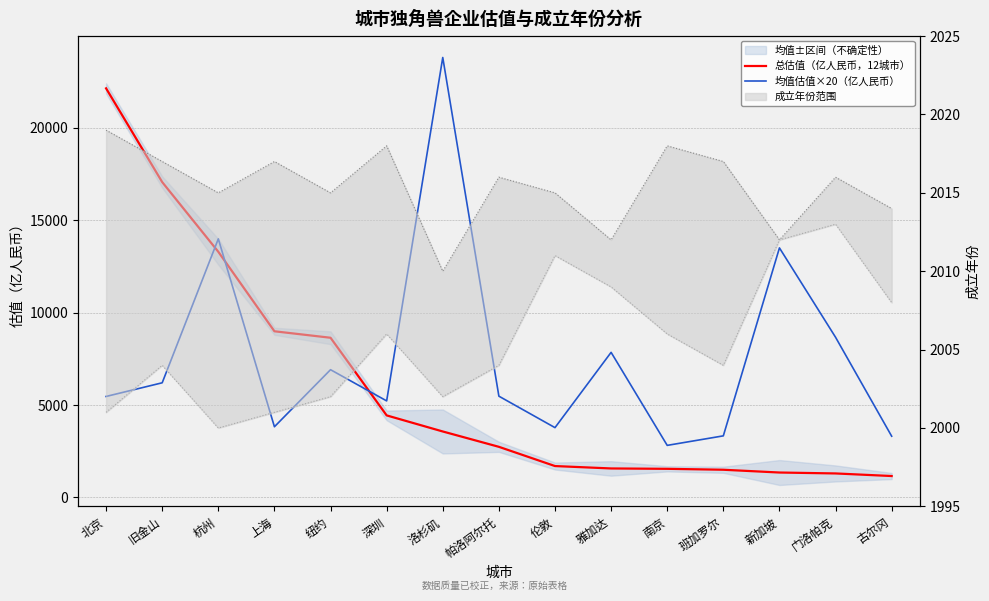

What is the label of the 6th point from the right?

雅加达